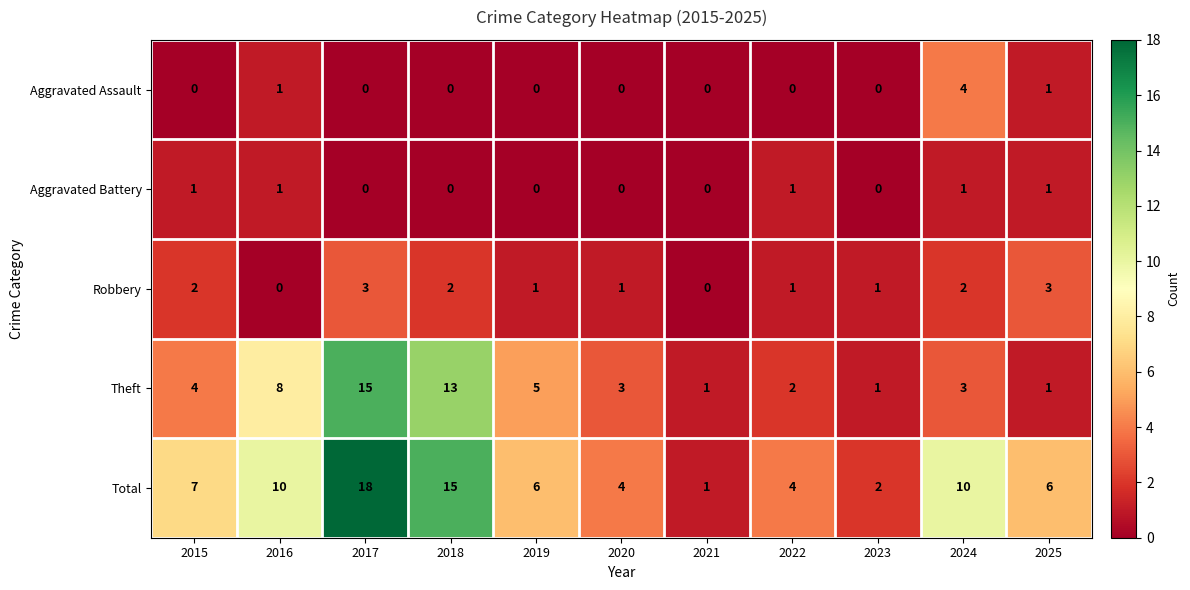

How many data points in Theft are less than 3?

4